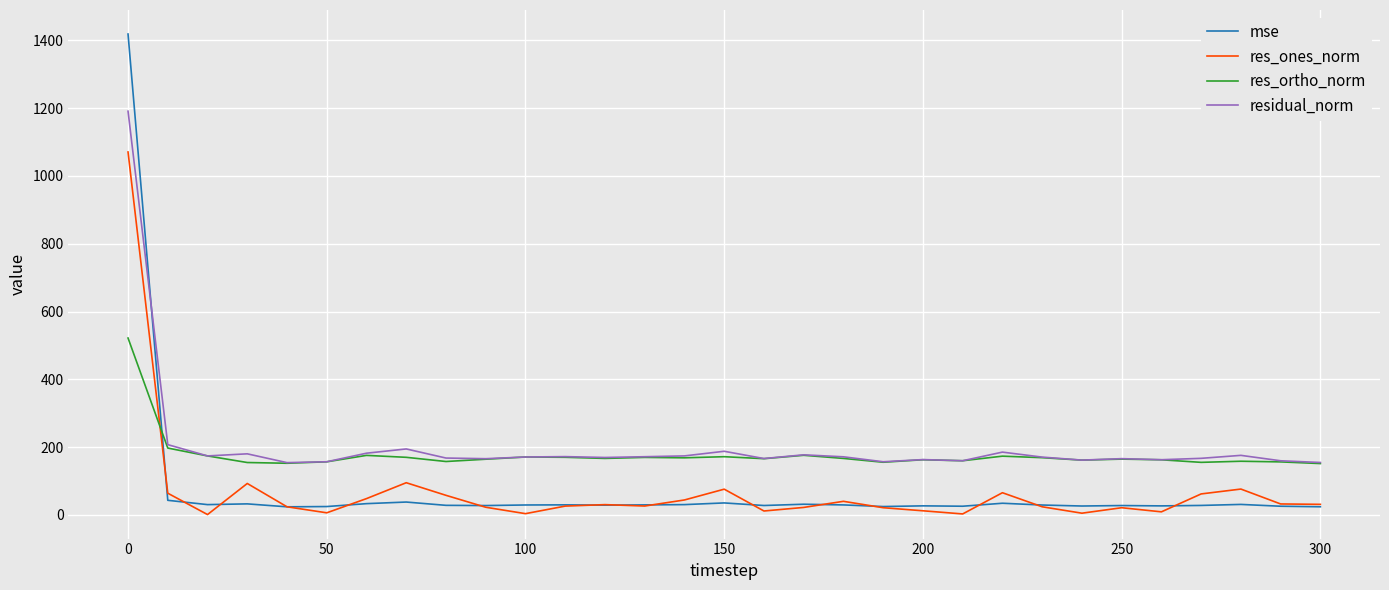

List the series in order of their peak value, highest first.

mse, residual_norm, res_ones_norm, res_ortho_norm